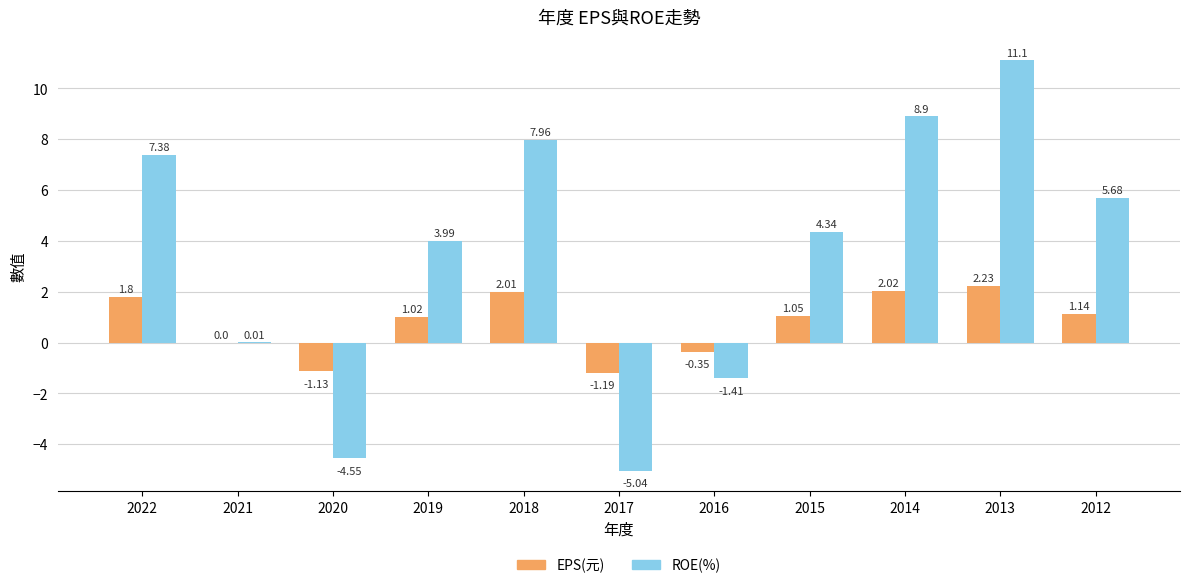

What is the sum of all ROE(%) values?

38.4